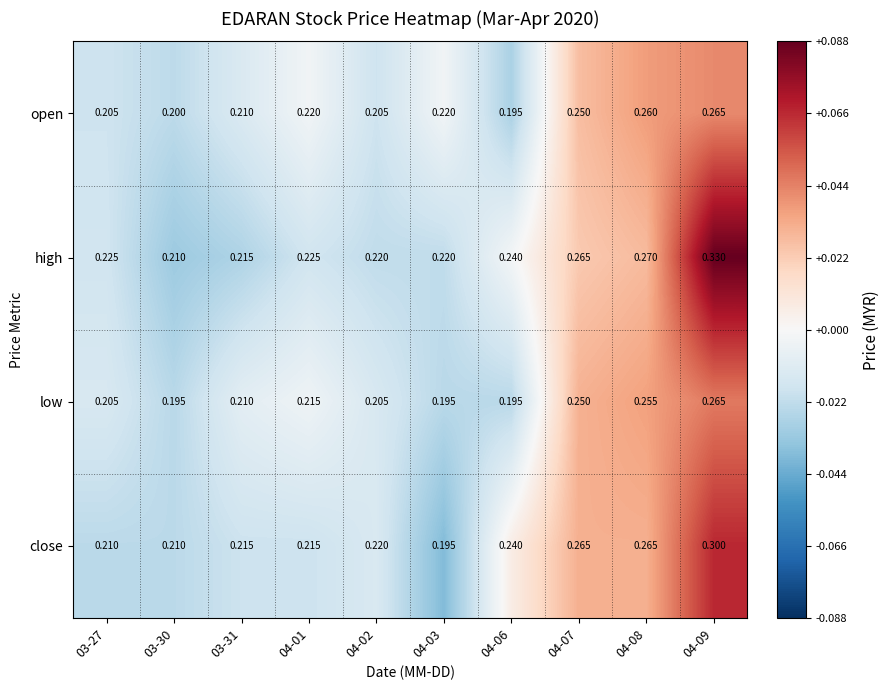

Count the number of data series in this chart.

4